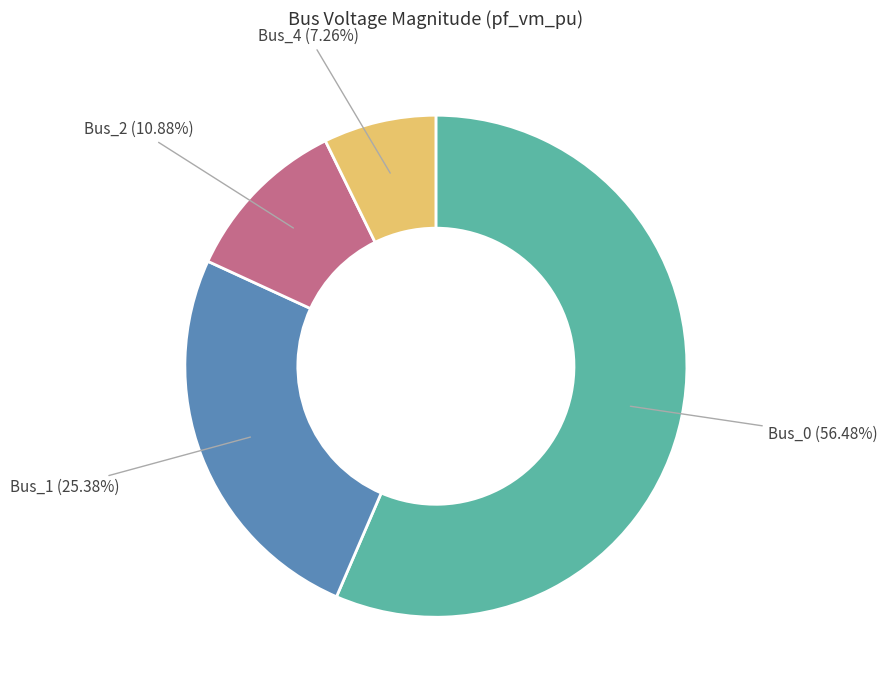

Does any single category account for the majority?

Yes